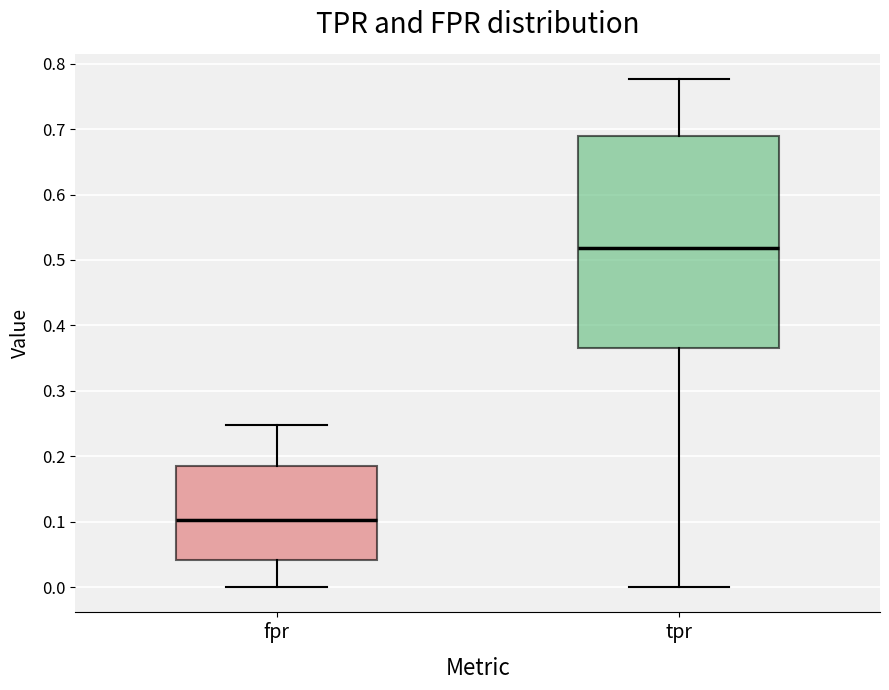

Reading left to right, read every box against the y-axis: the position of its median line, the range the box covers, and the ends of its whiskers. The values are not printed on the chart, so give them approximately, as read against the axis.

fpr: median 0.10, box 0.04 to 0.19, whiskers 0.00 to 0.25
tpr: median 0.52, box 0.37 to 0.69, whiskers 0.00 to 0.78